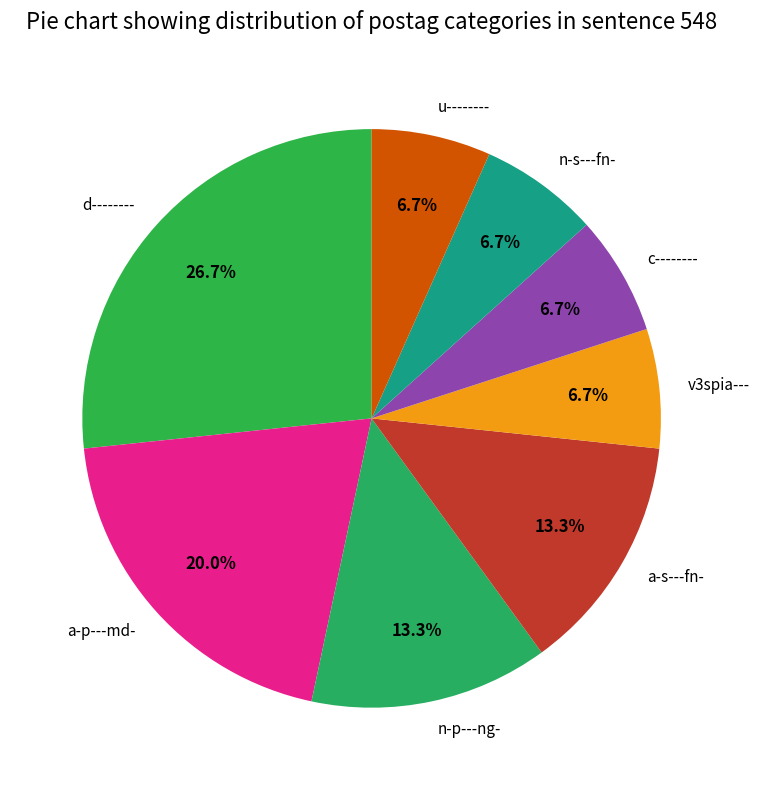

Is there a majority slice in this chart?

No